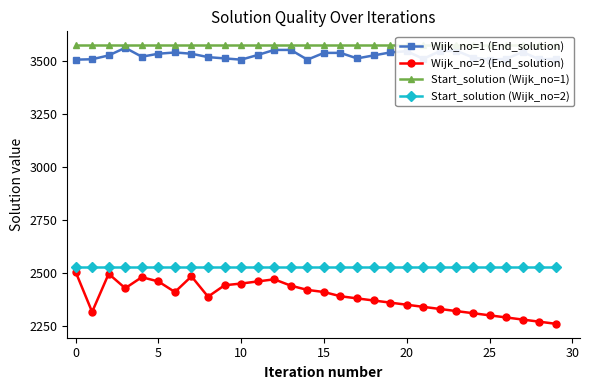

How many interior local peaks does the Wijk_no=1 (End_solution) series have?

5